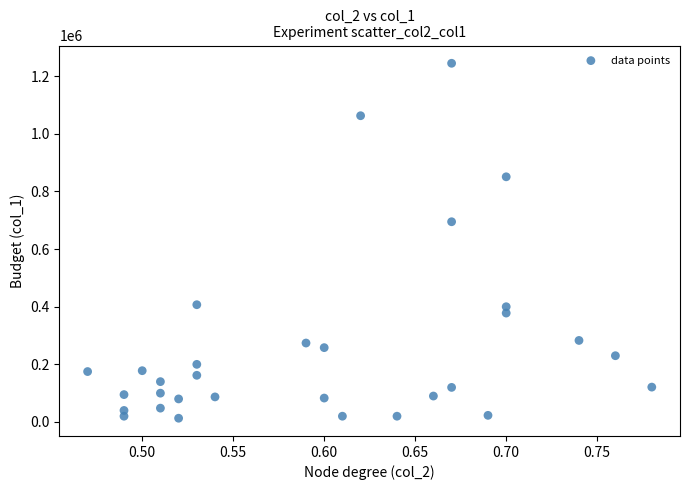

What Y value in the scatter plot is closest to 629000?

695000